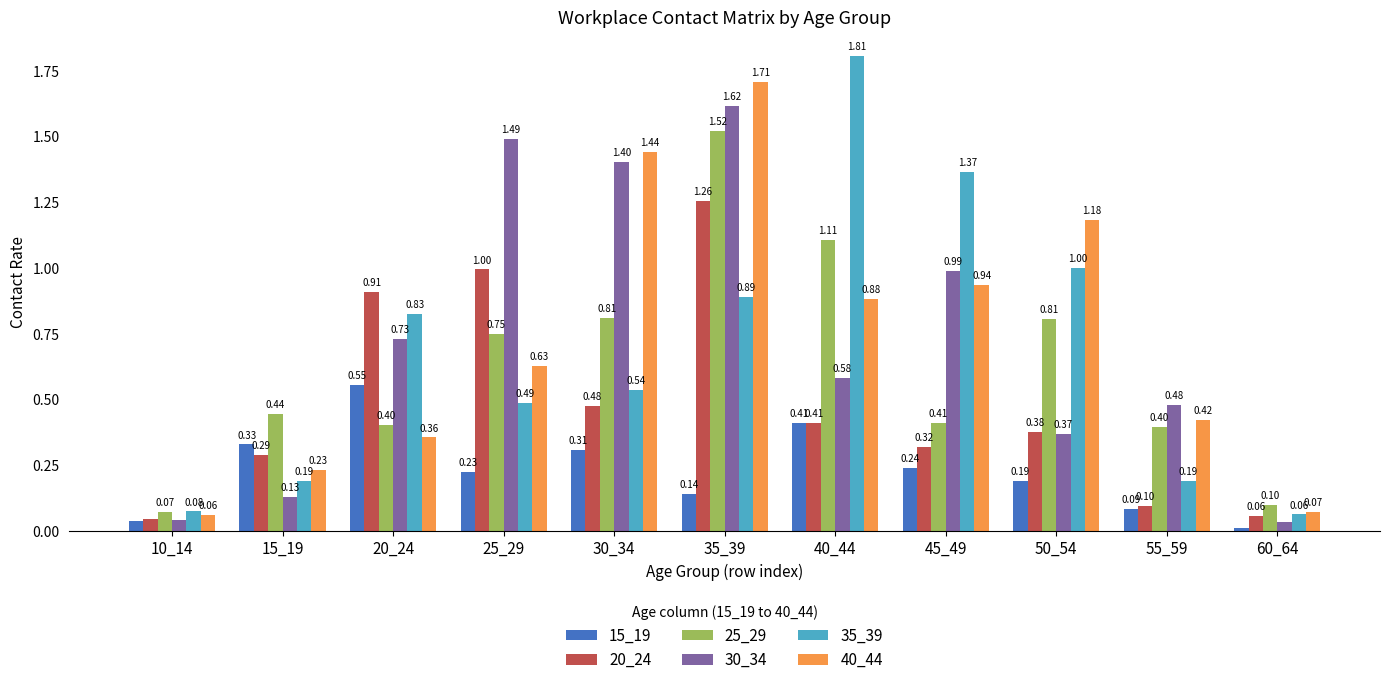

Rank the series by their maximum value, from lowest to highest.

15_19, 20_24, 25_29, 30_34, 40_44, 35_39